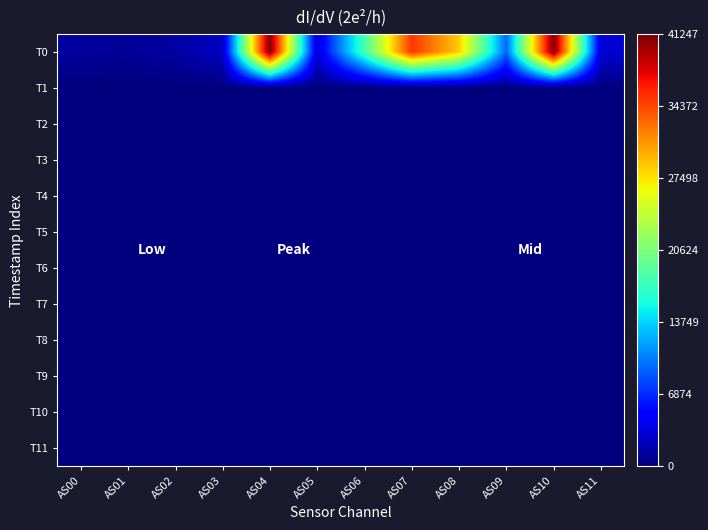

Reading right to left, transcribe all the data shown in this chart.

T0: AS11=3120	AS10=41217	AS09=9290	AS08=28547	AS07=35220	AS06=17936	AS05=3116	AS04=41247	AS03=2392	AS02=1369	AS01=872	AS00=1130
T1: AS11=2	AS10=6	AS09=0	AS08=0	AS07=0	AS06=0	AS05=2	AS04=6	AS03=0	AS02=0	AS01=0	AS00=0
T2: AS11=0	AS10=3	AS09=0	AS08=0	AS07=0	AS06=0	AS05=0	AS04=3	AS03=0	AS02=0	AS01=0	AS00=0
T3: AS11=0	AS10=3	AS09=0	AS08=0	AS07=0	AS06=0	AS05=0	AS04=3	AS03=0	AS02=0	AS01=0	AS00=0
T4: AS11=0	AS10=0	AS09=0	AS08=0	AS07=0	AS06=0	AS05=0	AS04=0	AS03=0	AS02=0	AS01=0	AS00=0
T5: AS11=0	AS10=0	AS09=0	AS08=0	AS07=0	AS06=0	AS05=0	AS04=0	AS03=0	AS02=0	AS01=0	AS00=0
T6: AS11=0	AS10=0	AS09=0	AS08=0	AS07=0	AS06=0	AS05=0	AS04=0	AS03=0	AS02=0	AS01=0	AS00=0
T7: AS11=0	AS10=0	AS09=0	AS08=0	AS07=0	AS06=0	AS05=0	AS04=0	AS03=0	AS02=0	AS01=0	AS00=0
T8: AS11=0	AS10=0	AS09=0	AS08=0	AS07=0	AS06=0	AS05=0	AS04=0	AS03=0	AS02=0	AS01=0	AS00=0
T9: AS11=0	AS10=0	AS09=0	AS08=0	AS07=0	AS06=0	AS05=0	AS04=0	AS03=0	AS02=0	AS01=0	AS00=0
T10: AS11=0	AS10=0	AS09=0	AS08=0	AS07=0	AS06=0	AS05=0	AS04=0	AS03=0	AS02=0	AS01=0	AS00=0
T11: AS11=0	AS10=0	AS09=0	AS08=0	AS07=0	AS06=0	AS05=0	AS04=0	AS03=0	AS02=0	AS01=0	AS00=0